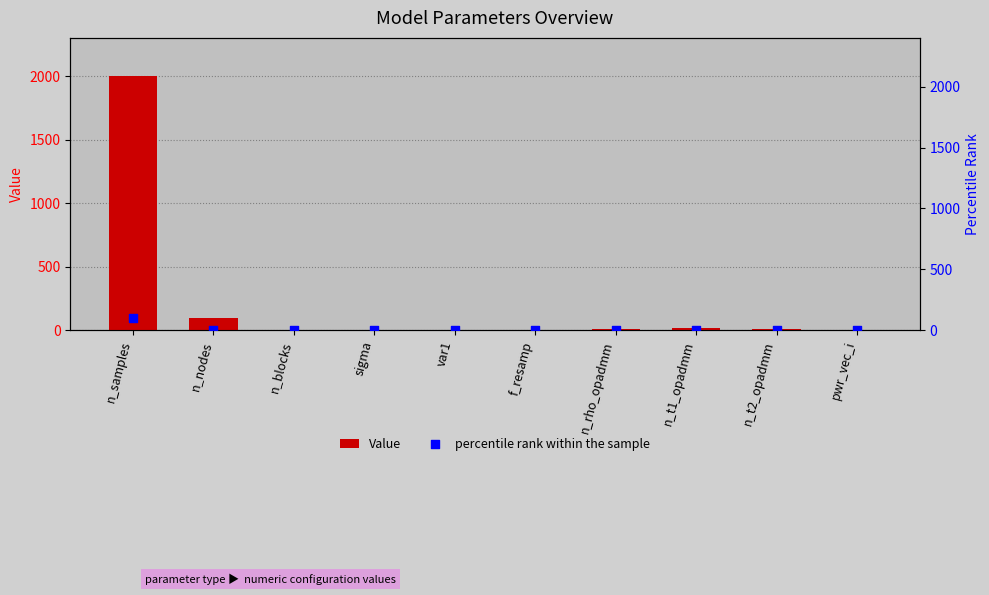

At how many categories does at least one series exceed 71?

2